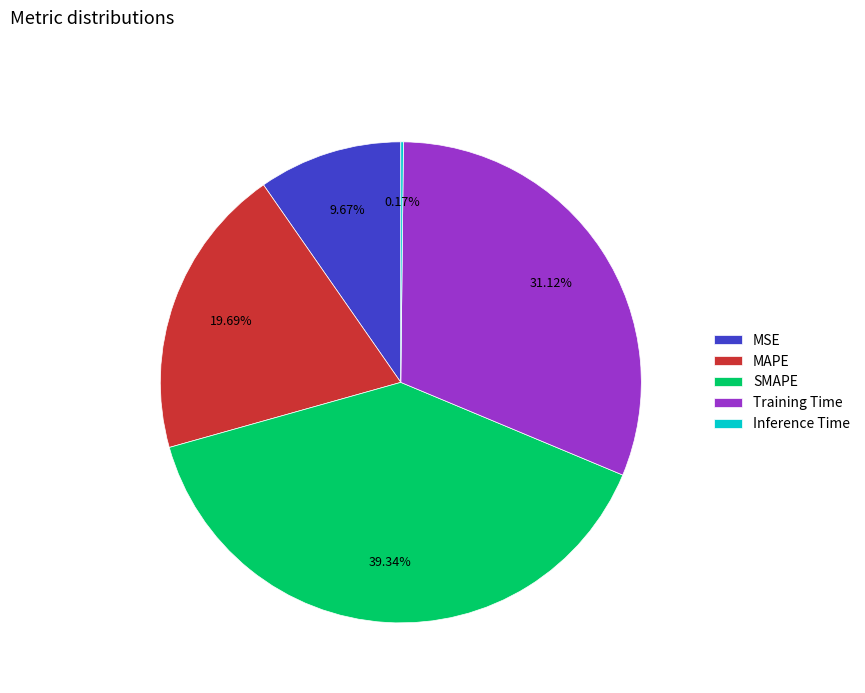

To the nearest percent, what portion does SMAPE represent?

39%